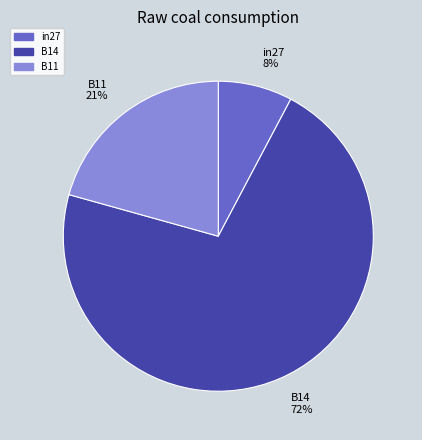

The B11 slice represents 21% of the pie. True or false?

True